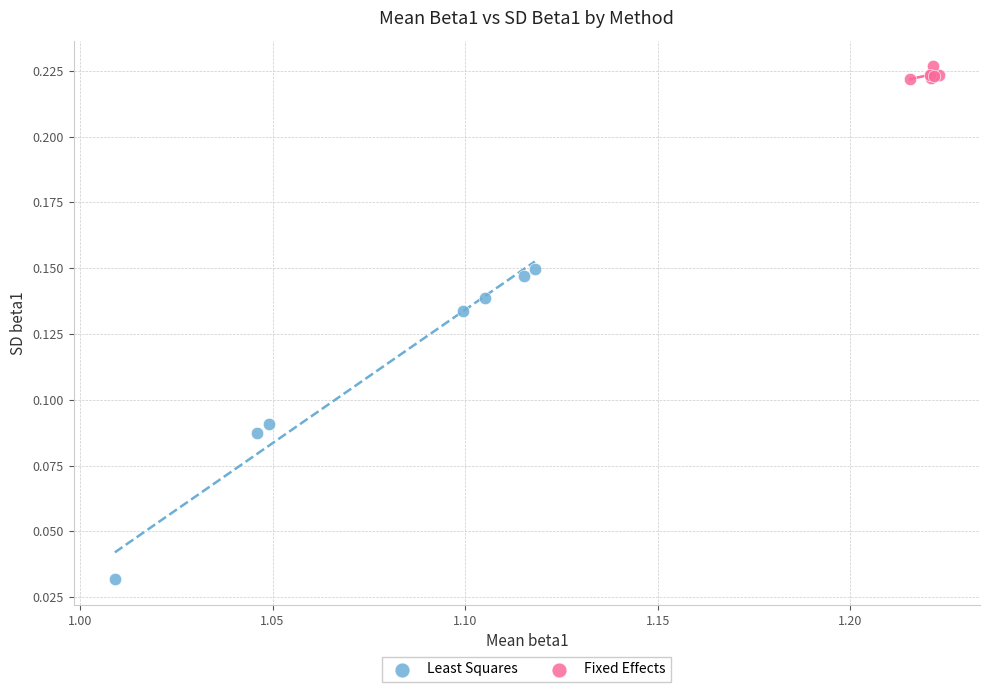

Which series contains the lowest Y value?

Least Squares